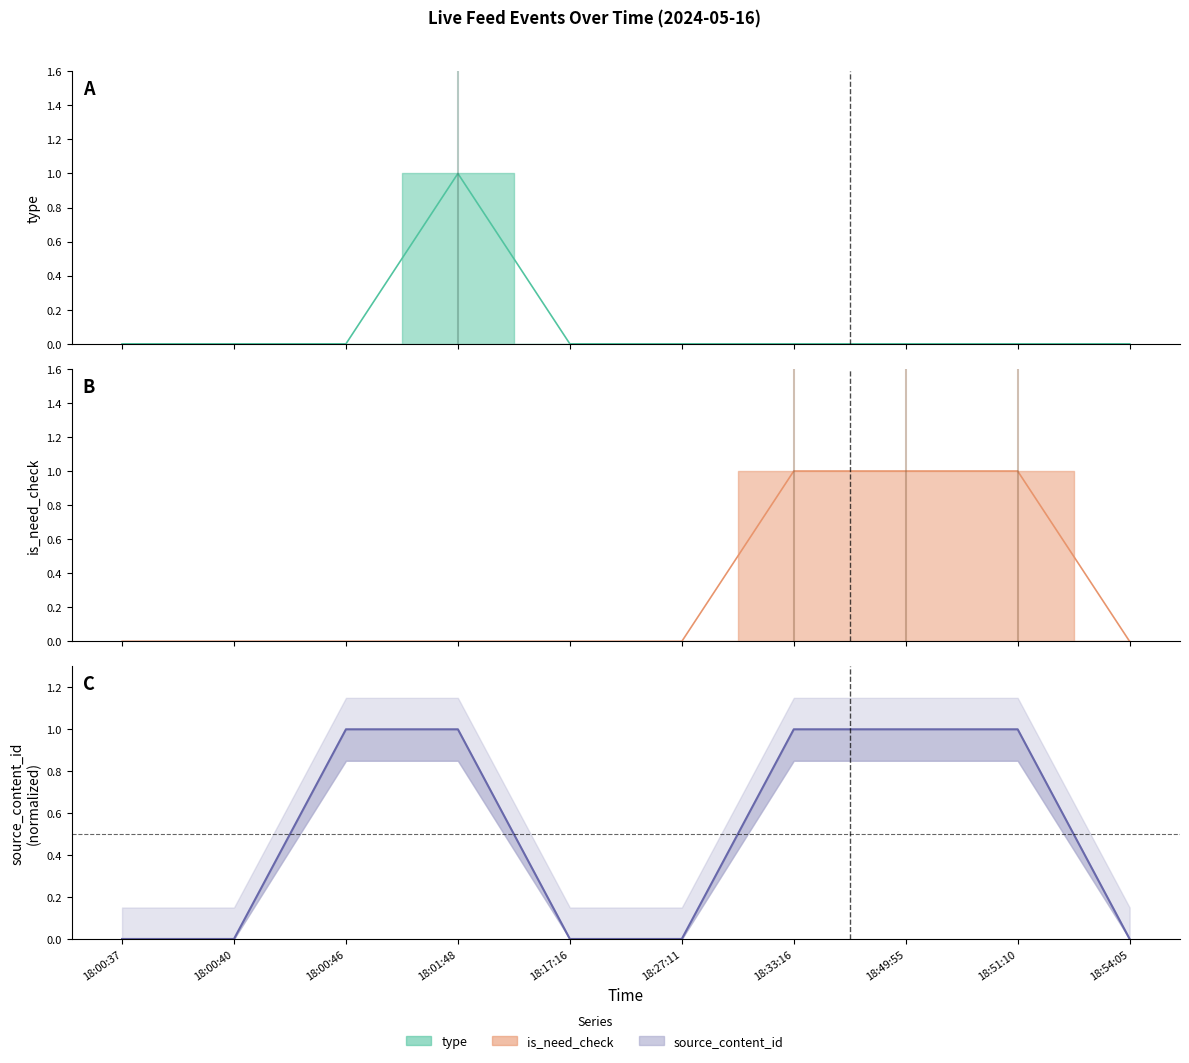

Rank the series at 18:51:10 from highest to lowest value.

is_need_check, source_content_id, type